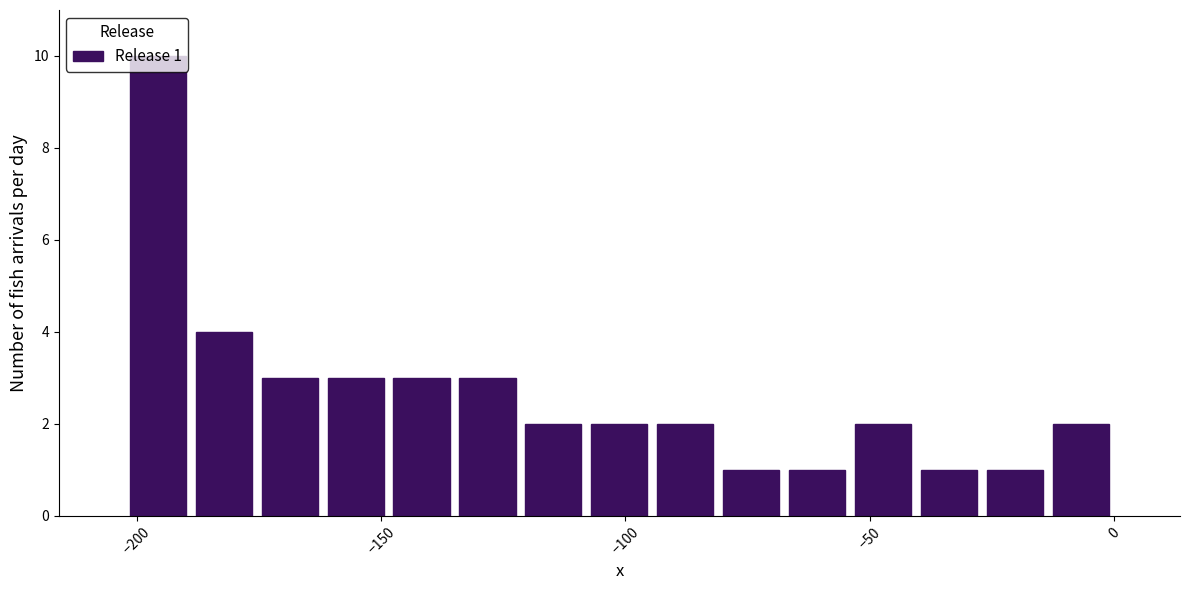

Read against the x-axis, roughly where is the centre of the tallest bar?

-195